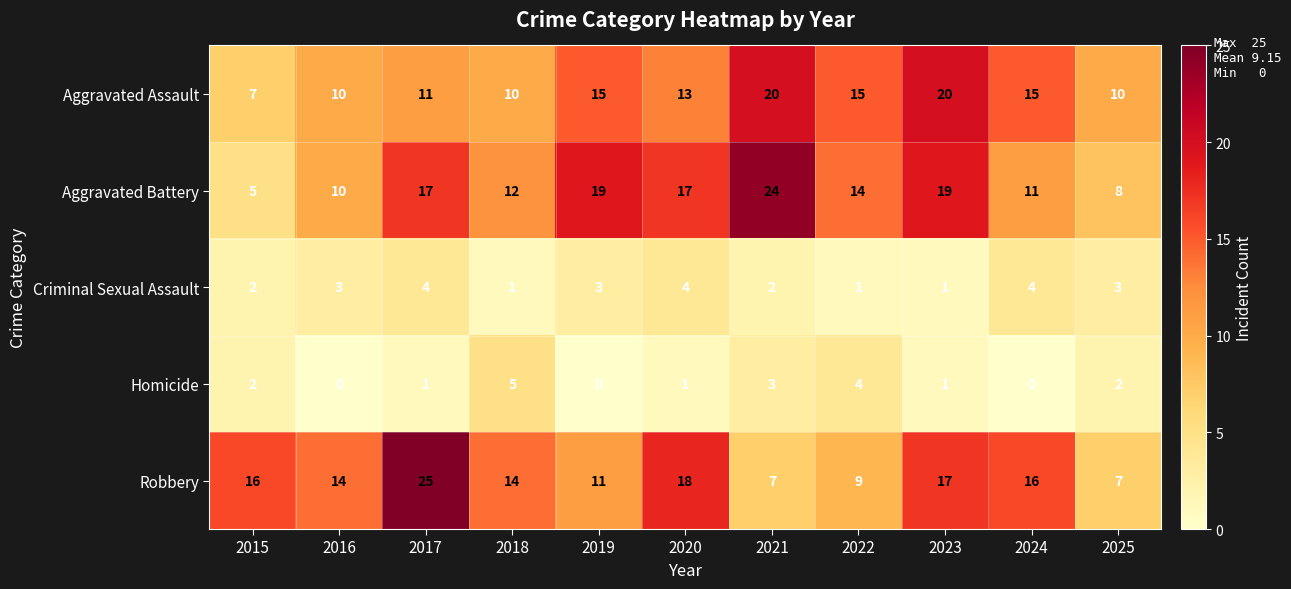

What is the maximum value shown in the chart?

25